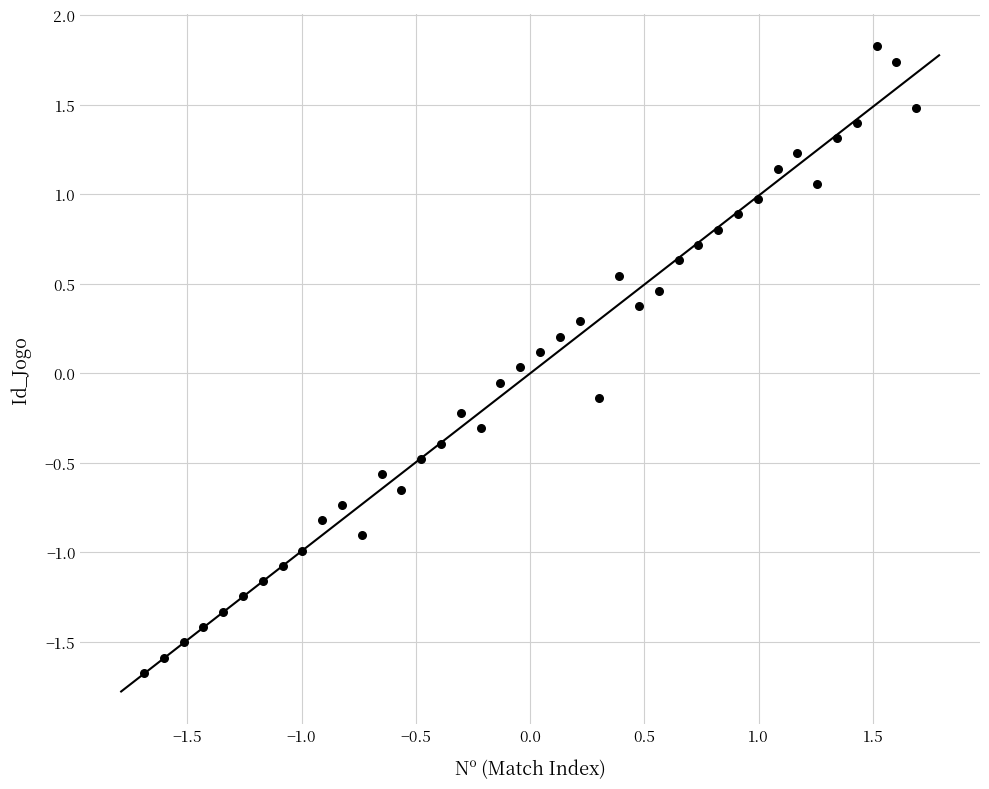

What is the range of X values (max minus min)?

3.4